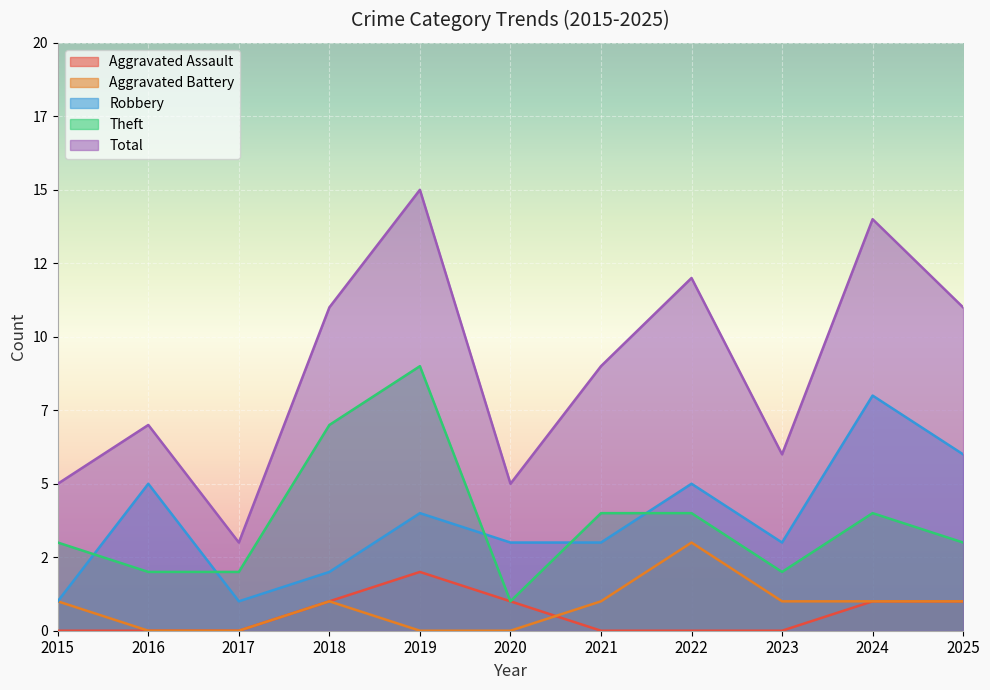

Count the Theft values in the range 2 to 4.

8